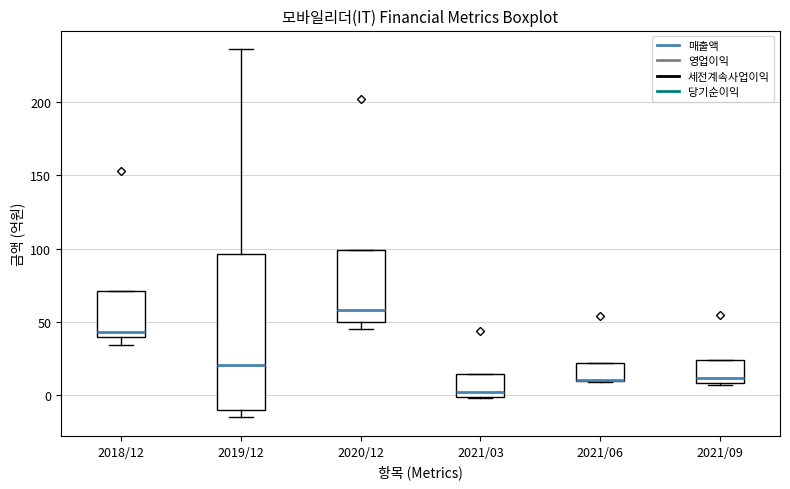

Which box is the tallest, from its lower edge to its upper edge?

2019/12